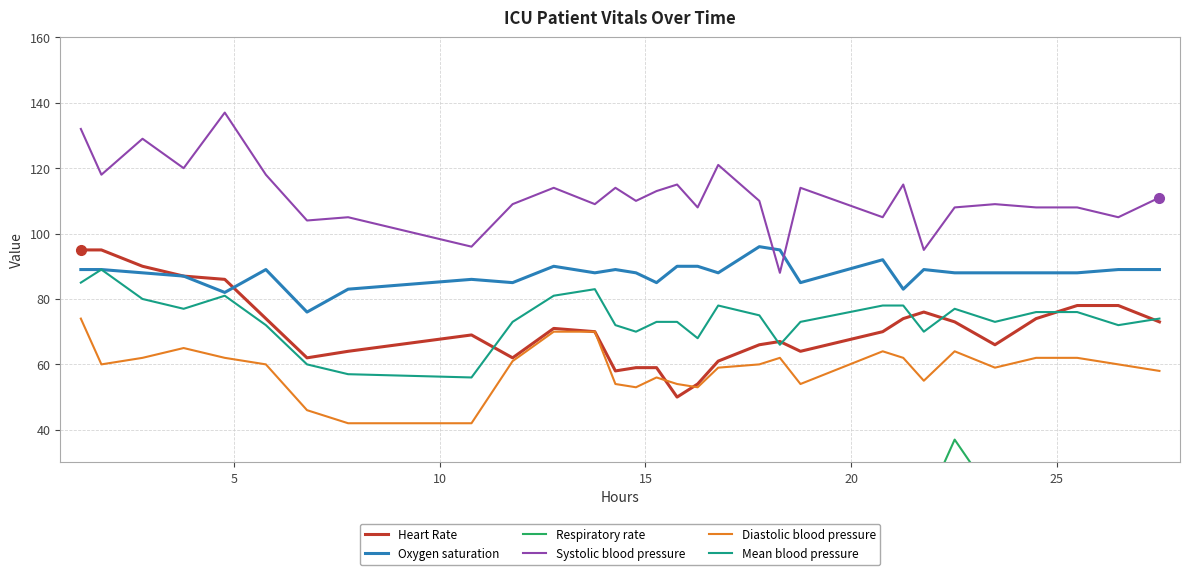

True or false: Heart Rate and Systolic blood pressure intersect in this chart.

False